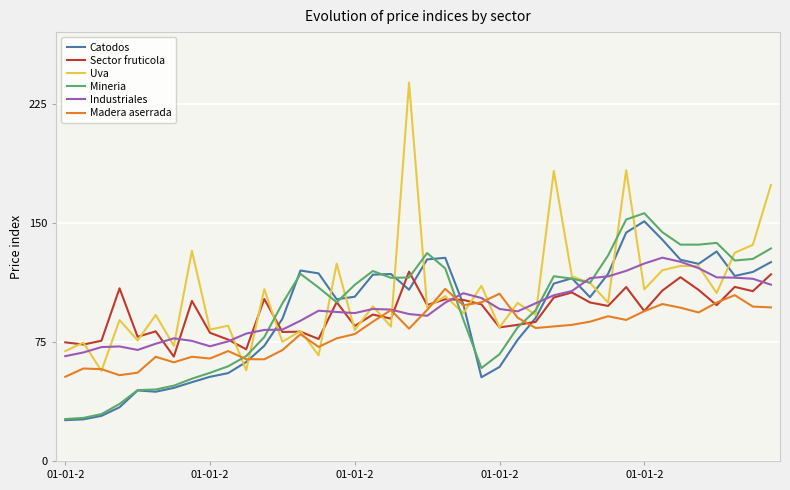

What is the smallest value displayed?

25.7